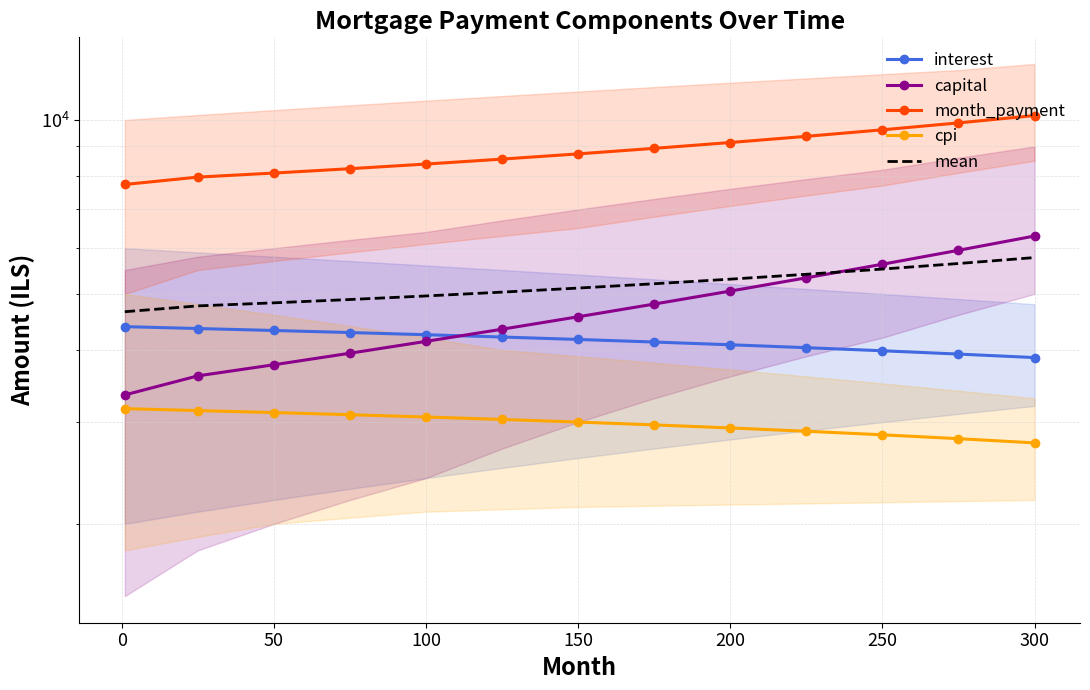

What is the sum of the capital values at 0 and 350?

8664.5